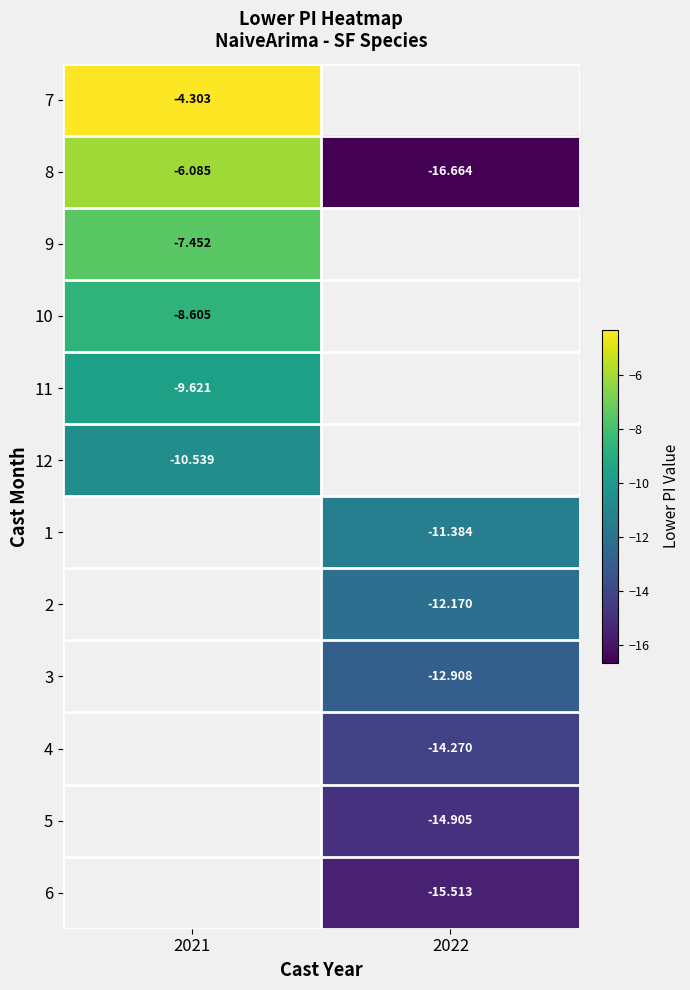

List the series in order of their overall mean, lowest first.

7, 8, 9, 10, 11, 12, 1, 2, 3, 4, 5, 6